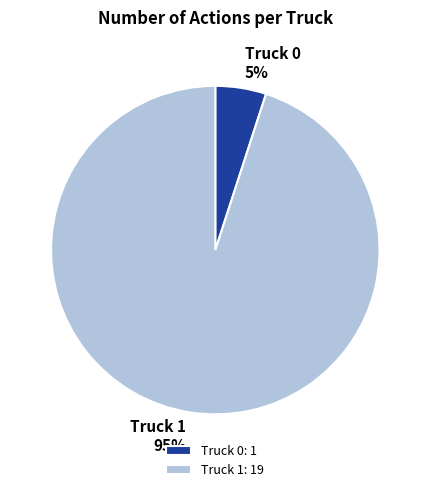

What is the majority slice?

Truck 1